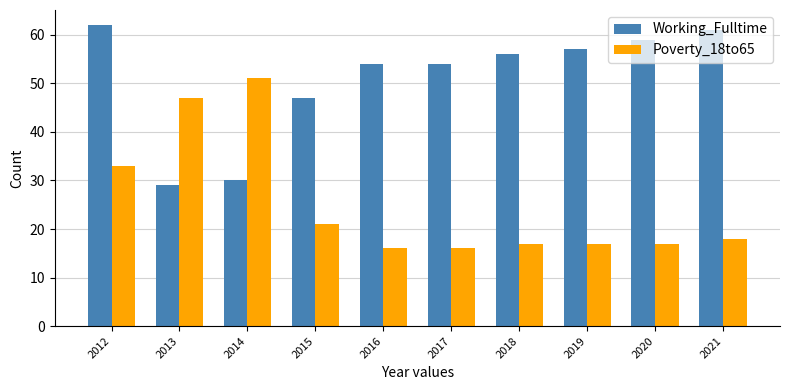

Is it true that Working_Fulltime equals 18 at 2013?

False